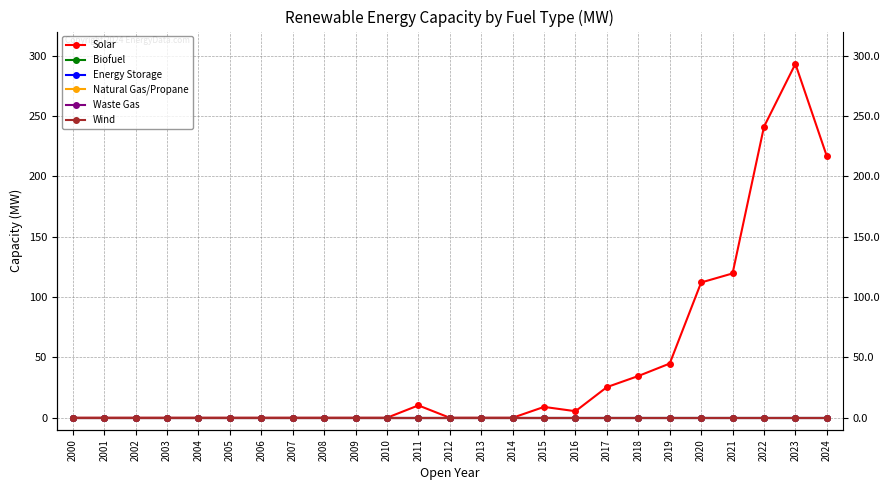

Reading right to left, transcribe all the data shown in this chart.

Solar: 216.7	293.2	241.1	119.6	112.1	44.9	34.6	25.4	5.4	9.0	0.0	0.0	0.0	10.3	0.0	0.0	0.0	0.0	0.0	0.0	0.0	0.0	0.0	0.0	0.0
Biofuel: 0.0	0.0	0.0	0.0	0.0	0.0	0.0	0.0	0.0	0.0	0.0	0.0	0.0	0.0	0.0	0.0	0.0	0.0	0.0	0.0	0.0	0.0	0.0	0.0	0.0
Energy Storage: 0.0	0.0	0.0	0.0	0.0	0.0	0.0	0.0	0.0	0.0	0.0	0.0	0.0	0.0	0.0	0.0	0.0	0.0	0.0	0.0	0.0	0.0	0.0	0.0	0.0
Natural Gas/Propane: 0.0	0.0	0.0	0.0	0.0	0.0	0.0	0.0	0.0	0.0	0.0	0.0	0.0	0.0	0.0	0.0	0.0	0.0	0.0	0.0	0.0	0.0	0.0	0.0	0.0
Waste Gas: 0.0	0.0	0.0	0.0	0.0	0.0	0.0	0.0	0.0	0.0	0.0	0.0	0.0	0.0	0.0	0.0	0.0	0.0	0.0	0.0	0.0	0.0	0.0	0.0	0.0
Wind: 0.0	0.0	0.0	0.0	0.0	0.0	0.0	0.0	0.0	0.0	0.0	0.0	0.0	0.0	0.0	0.0	0.0	0.0	0.0	0.0	0.0	0.0	0.0	0.0	0.0